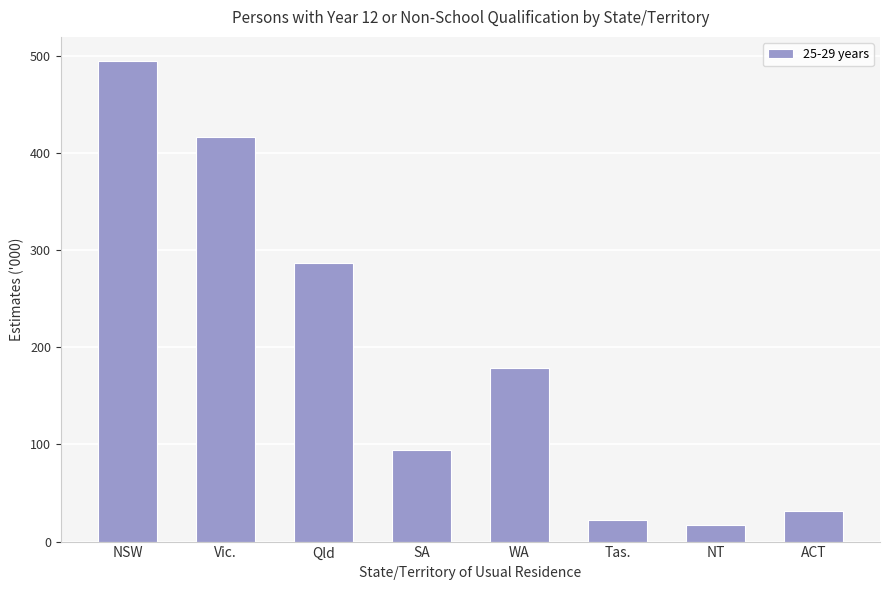

What is the value of the 8th bar from the left?

31.4